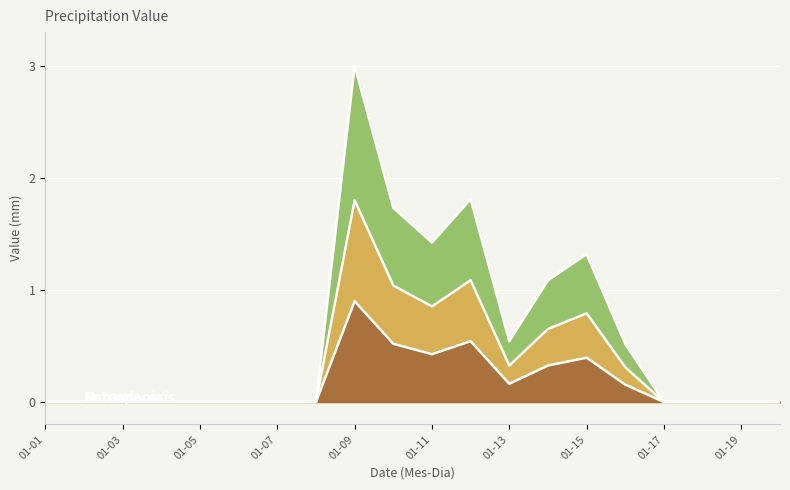

List the labels in order of value, smallest first.

01-01, 01-02, 01-03, 01-04, 01-05, 01-06, 01-07, 01-08, 01-17, 01-18, 01-19, 01-20, 01-16, 01-13, 01-14, 01-15, 01-11, 01-10, 01-12, 01-09